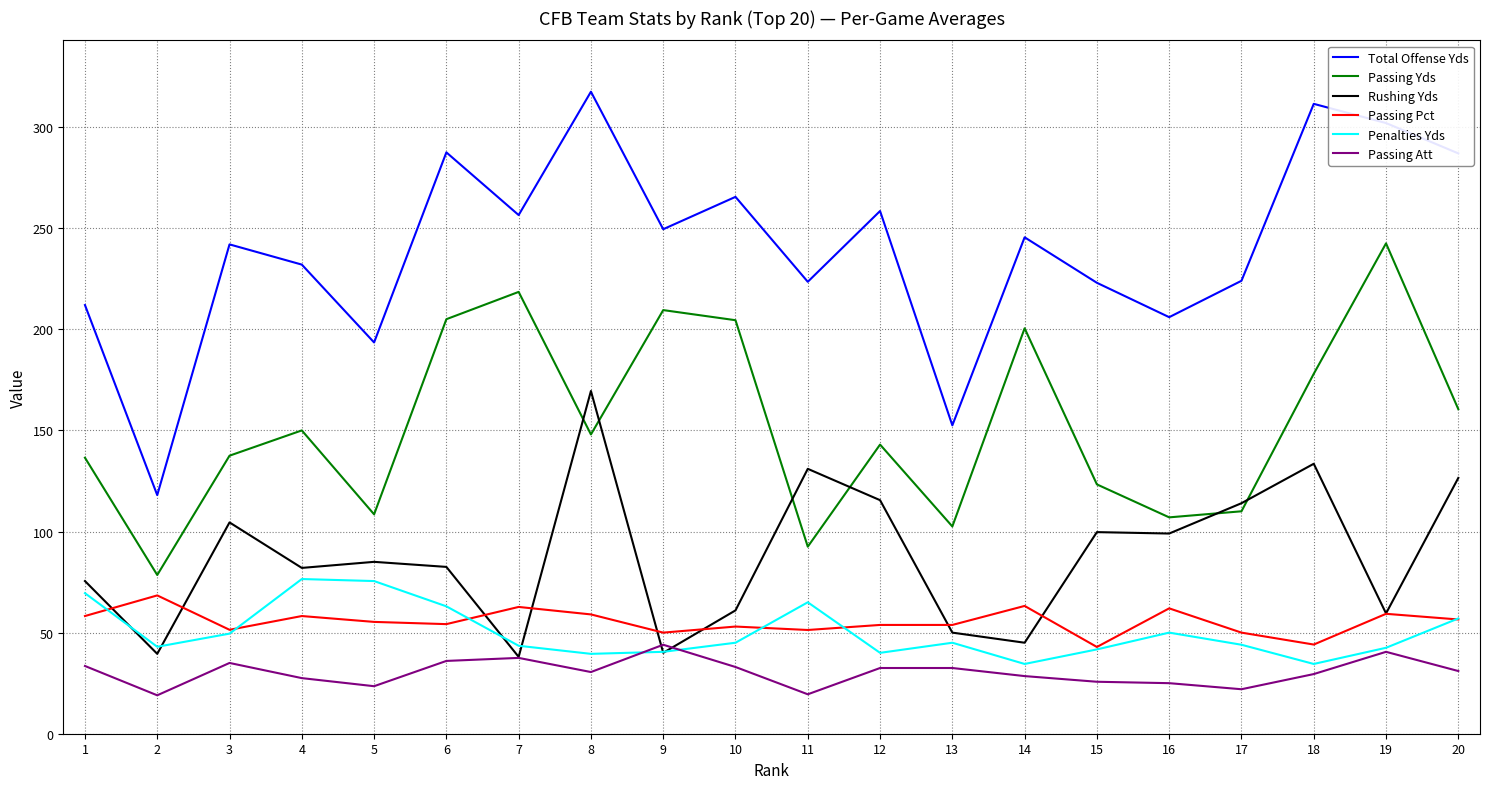

At which category is the sum across all series the highest?

8